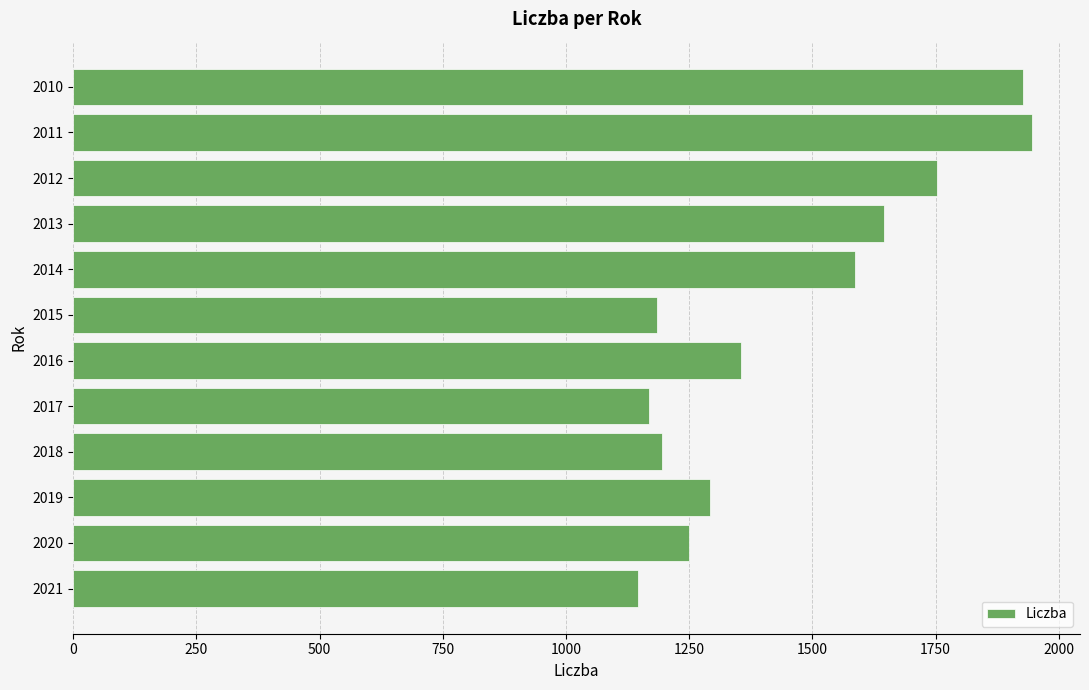

What is the greatest value displayed?

1945.9